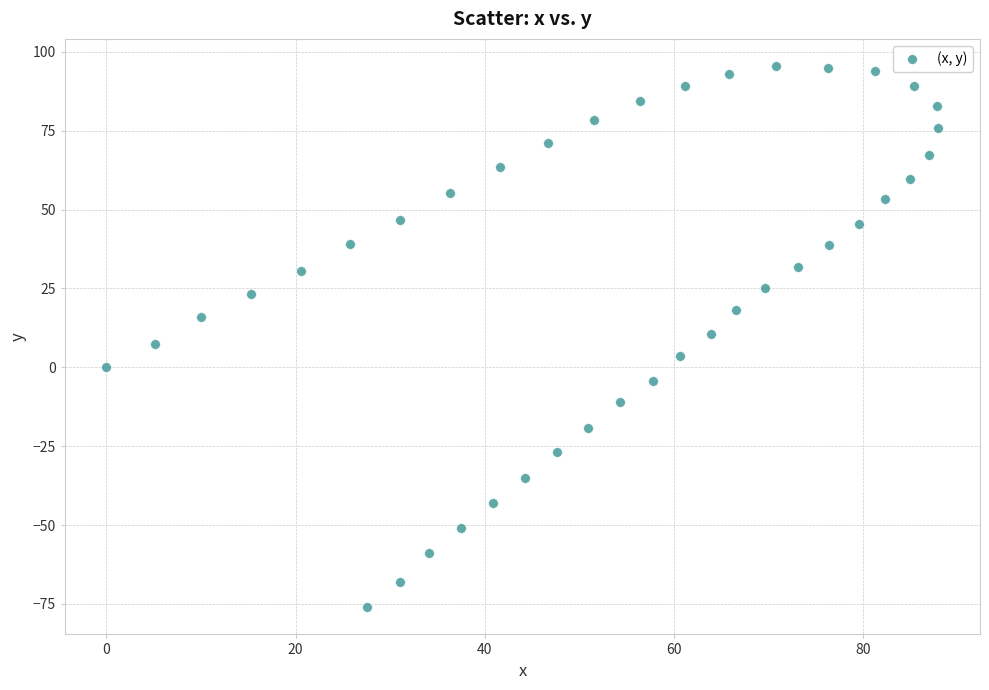

What is the range of Y values (max minus min)?

171.6